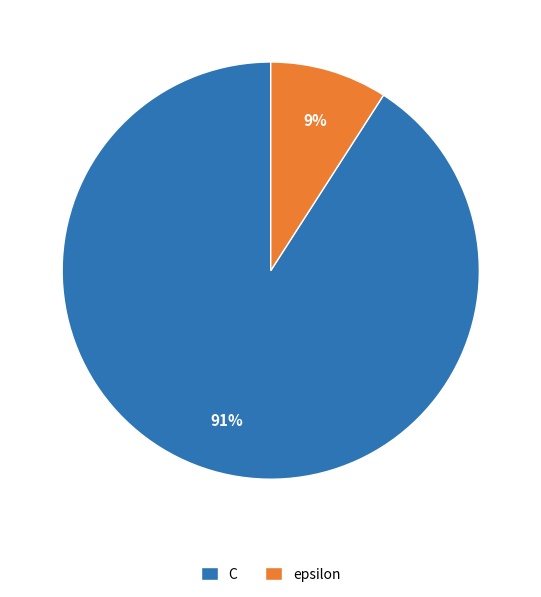

Is the sum of C and epsilon greater than half?

Yes